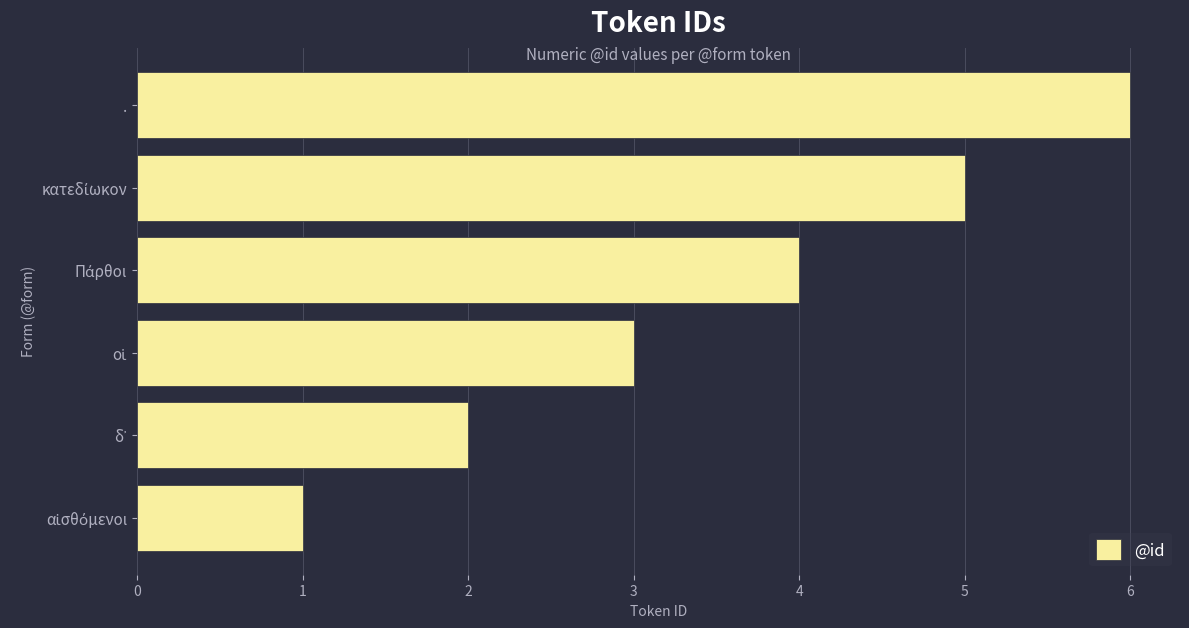

Are the bars grouped side by side (vs. stacked)?

No